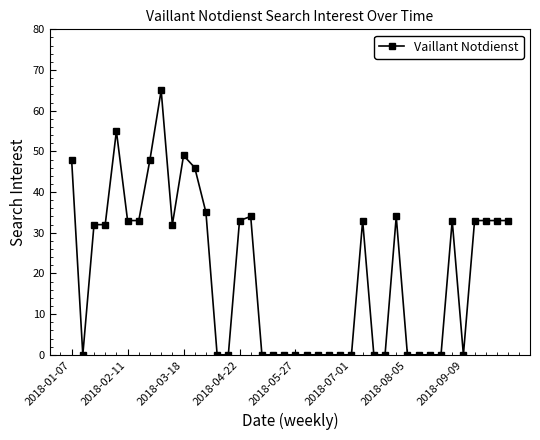

What is the value of the 1st point from the left?

48